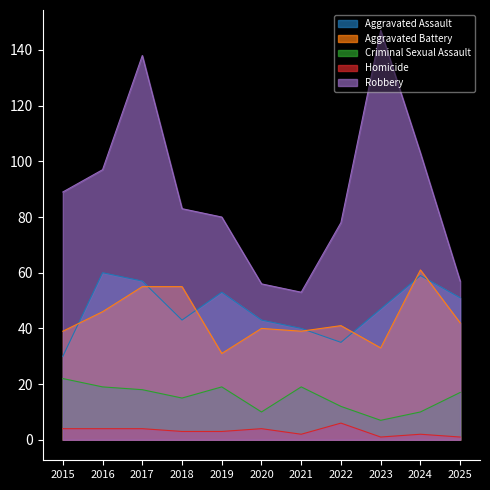

True or false: Criminal Sexual Assault and Homicide intersect in this chart.

False